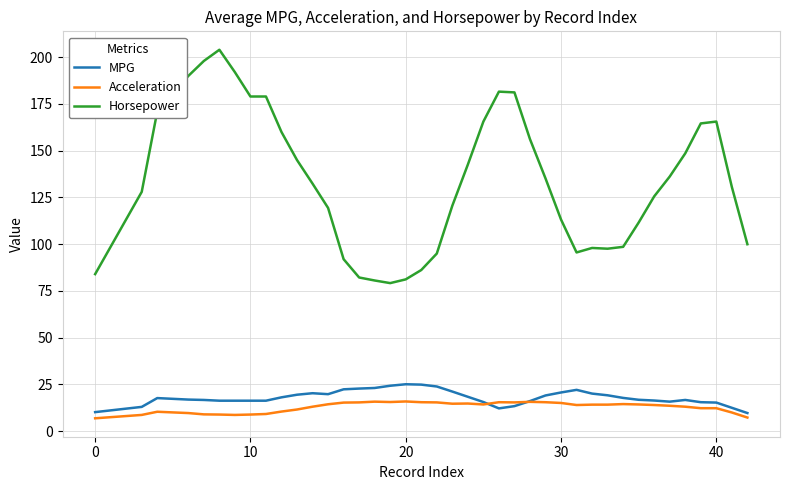

Does the chart have visible grid lines?

Yes